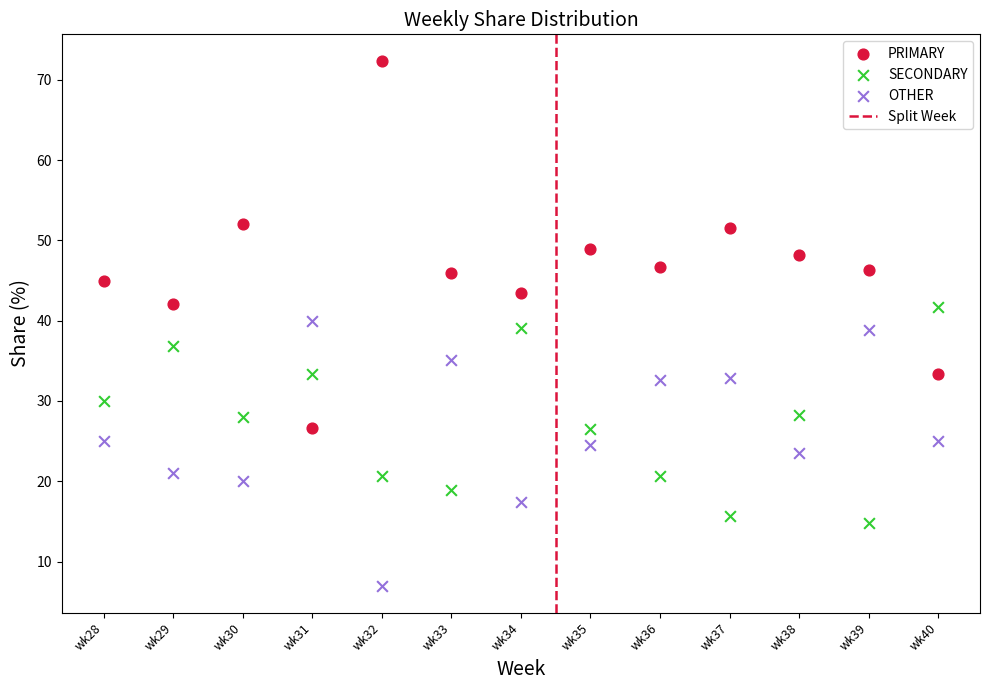

Which series reaches the minimum Y coordinate?

OTHER